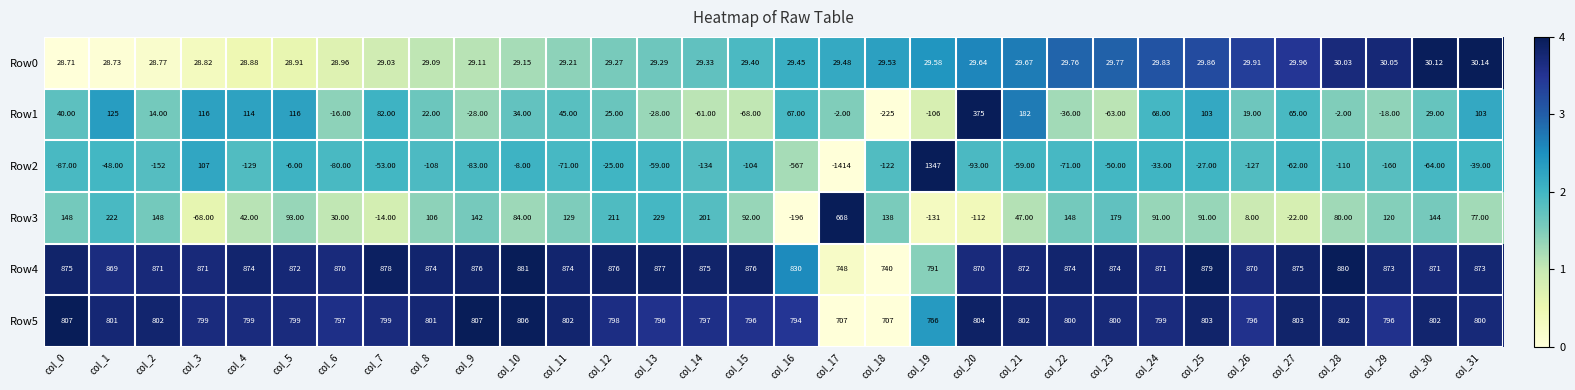

Which series has the largest total across all categories?

Row4